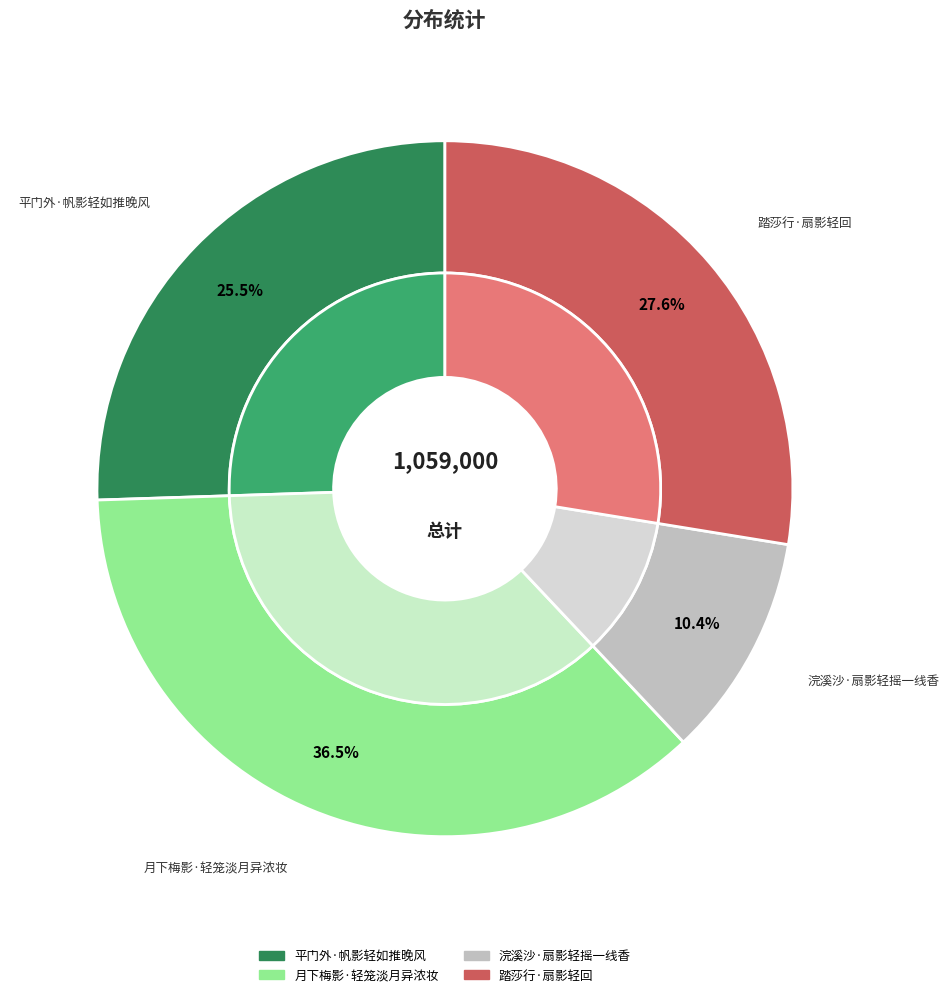

How many segments does this pie chart have?

4